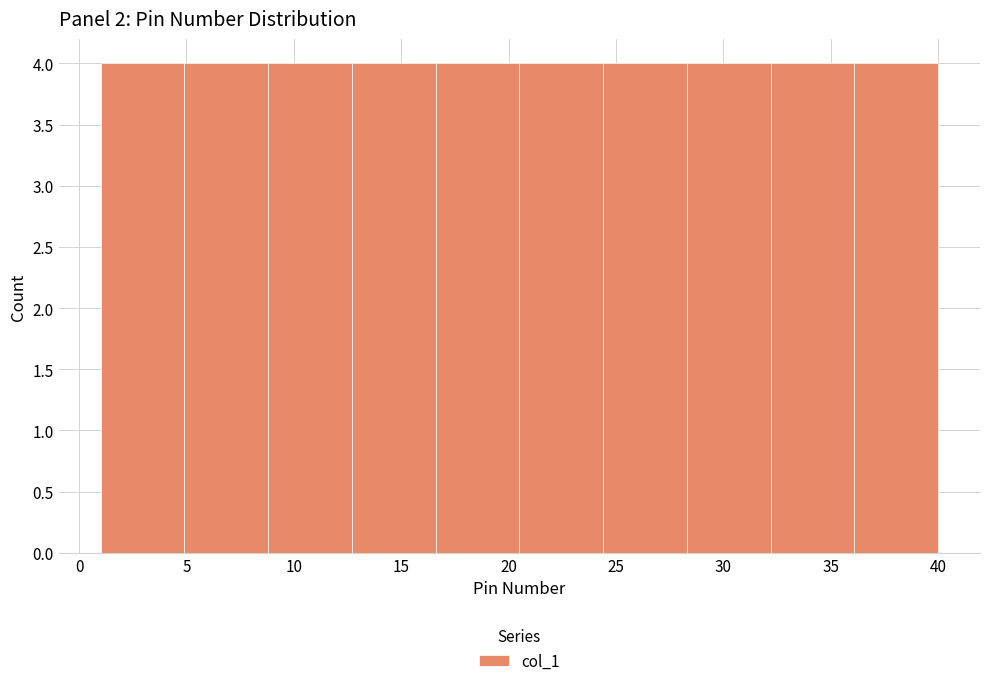

How tall is the bar that spans 28.3 to 32.2 on the x-axis? Neither the bar edges nor the heights are printed on the chart, so give them approximately, as read against the axes.

4